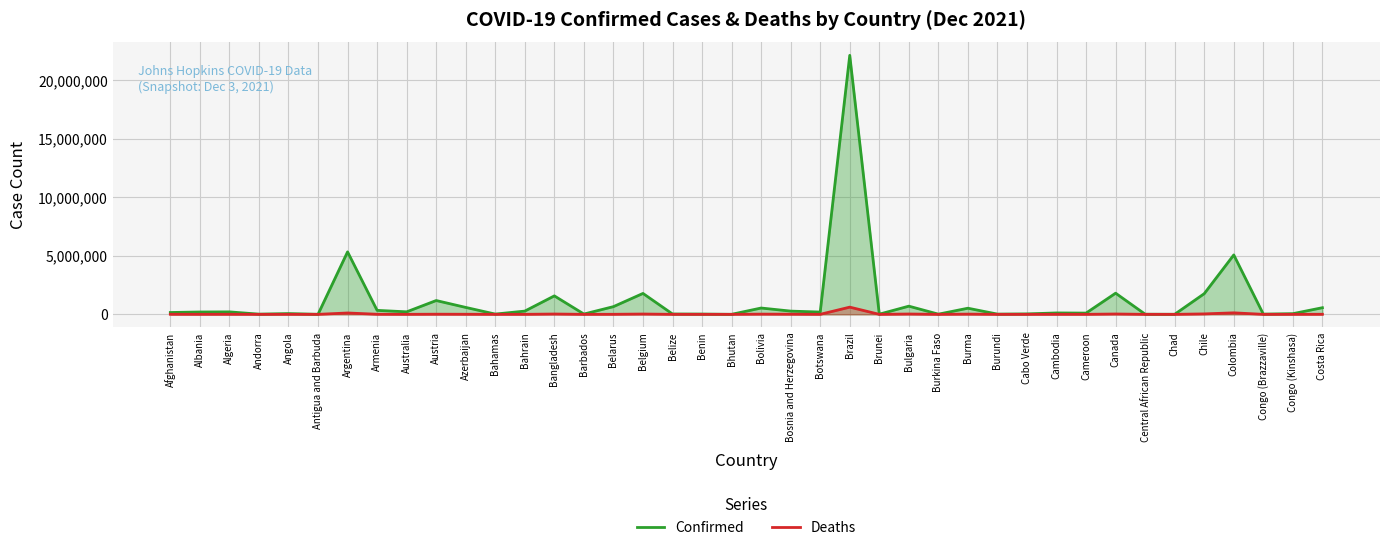

True or false: Deaths and Confirmed intersect in this chart.

False